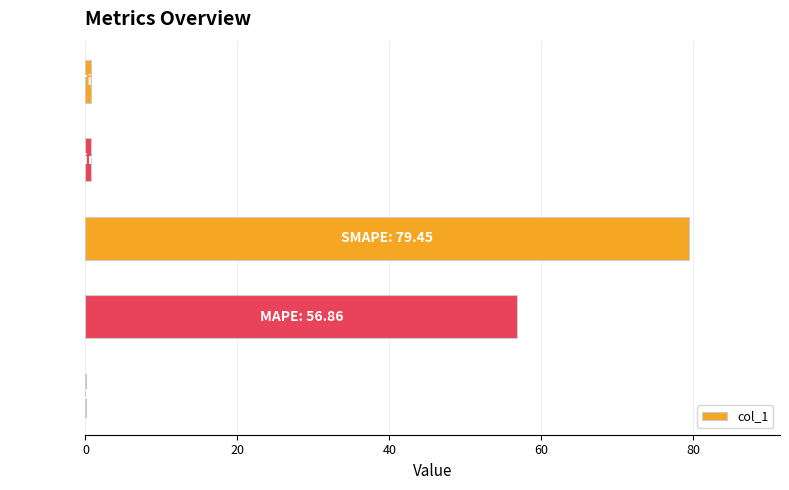

What is the maximum value shown in the chart?

79.5